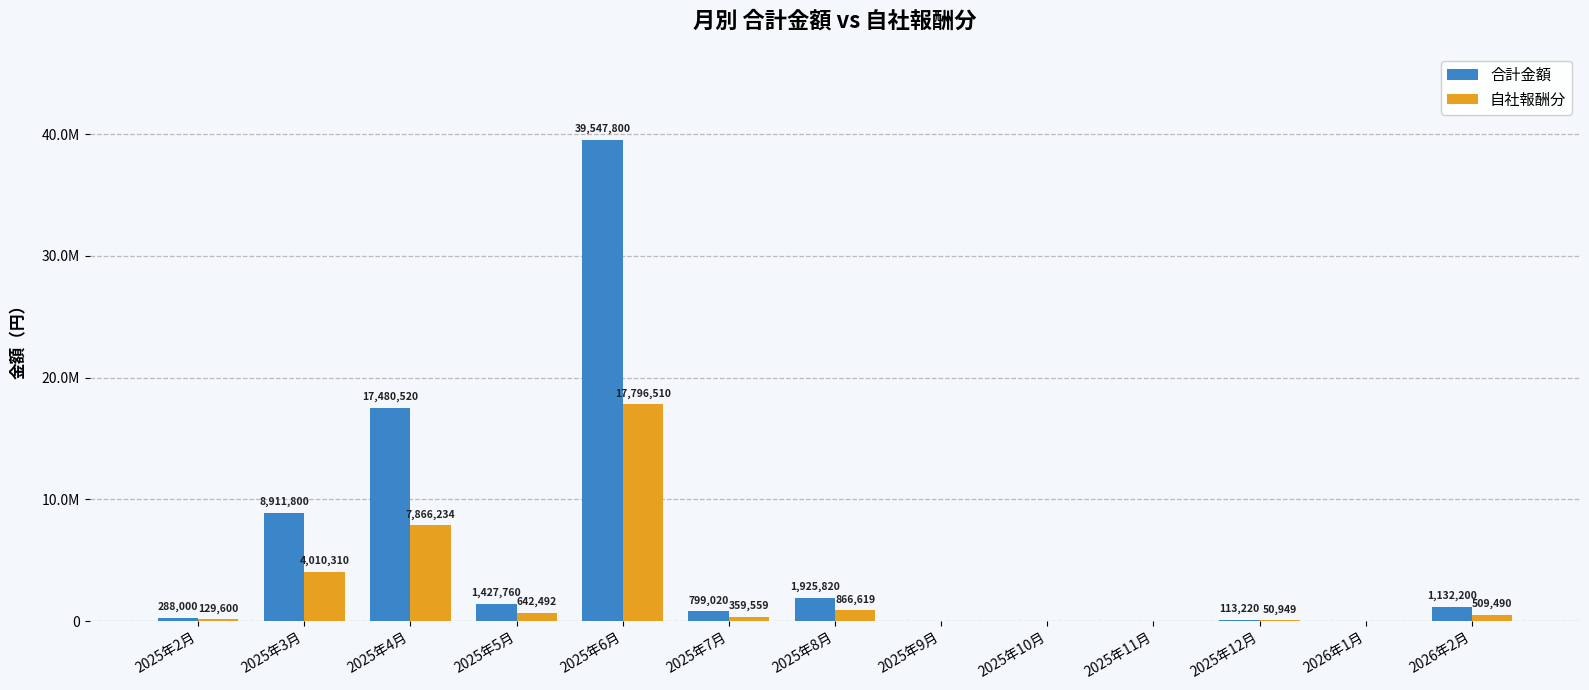

What is the value of the 合計金額 bar at the 2nd from the left?

8911800